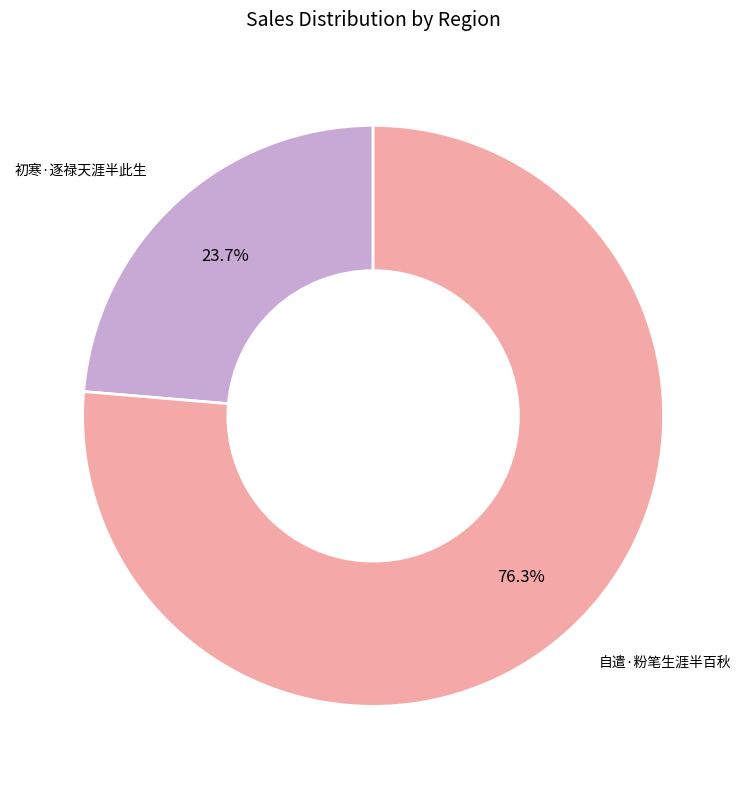

Is there a majority slice in this chart?

Yes